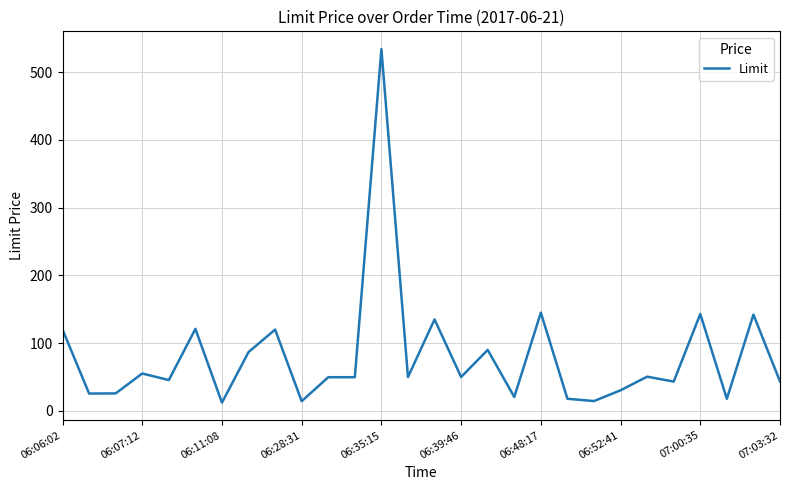

What is the difference between the maximum and minimum values?

521.8